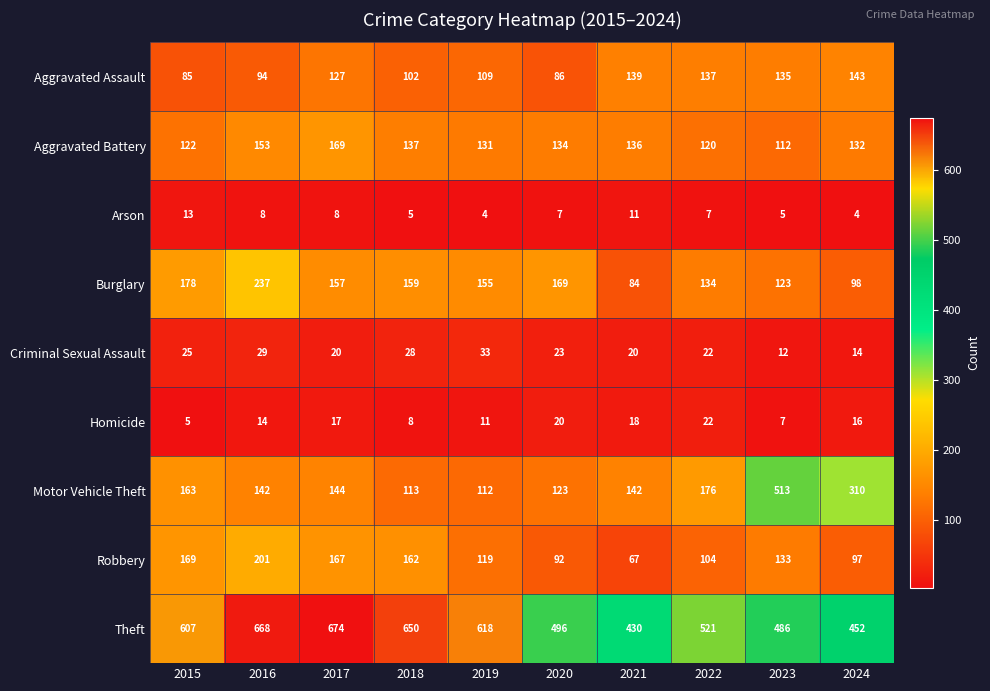

Which series has the widest spread of values?

Motor Vehicle Theft